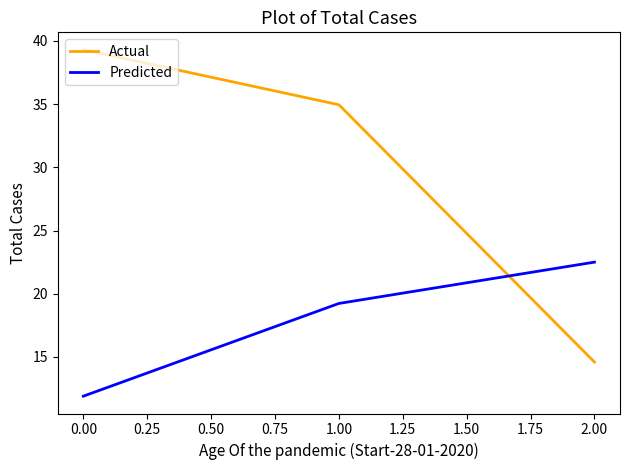

Between 0.00 and 1.00, which series saw the biggest shift?

Predicted